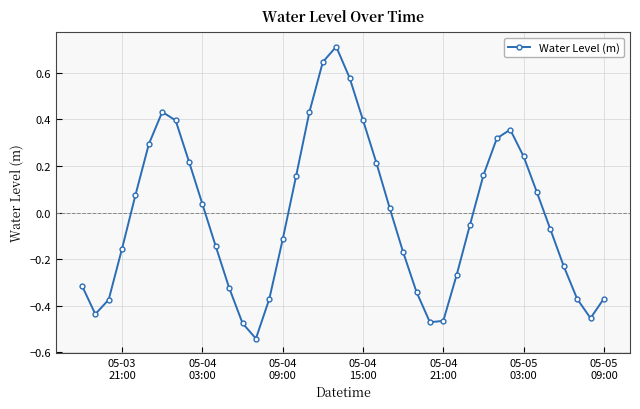

True or false: the data has more than 0 interior local peaks.

True